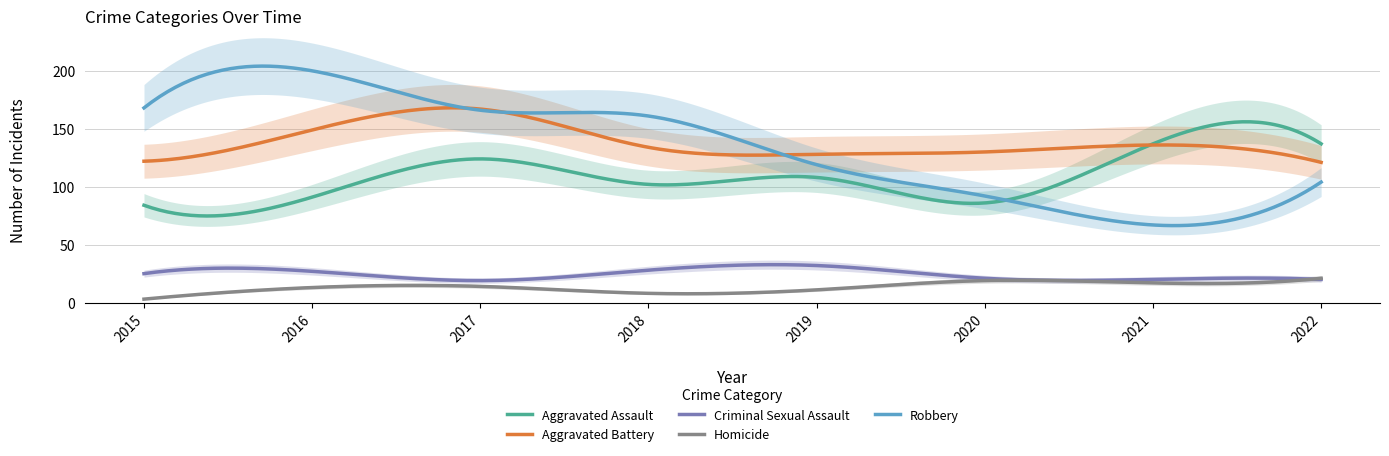

What value does the Homicide series have at 2021, to the nearest 10?

20